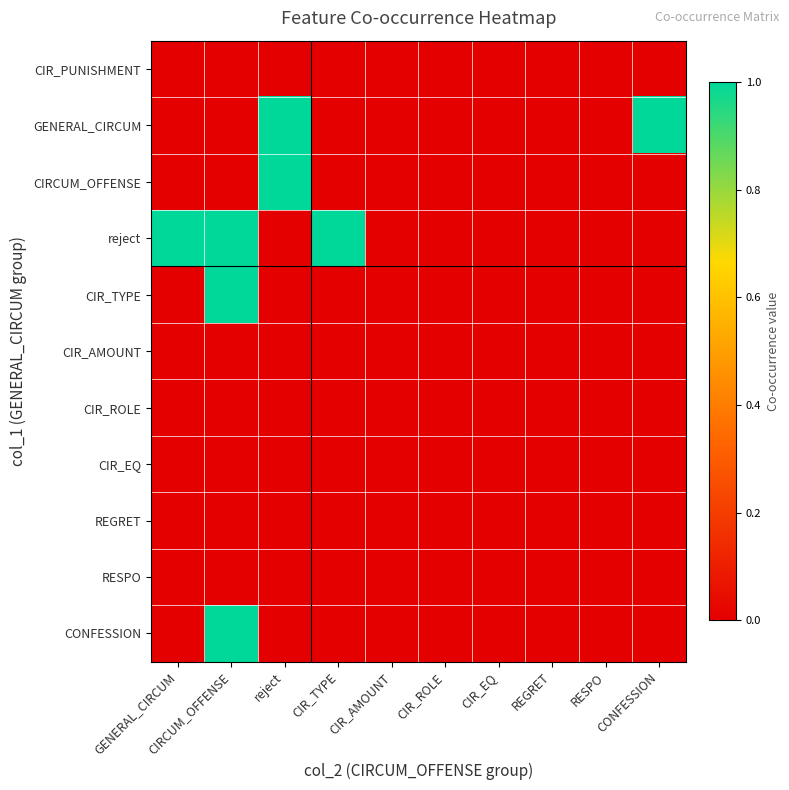

Which category has the lowest value across all series?

GENERAL_CIRCUM